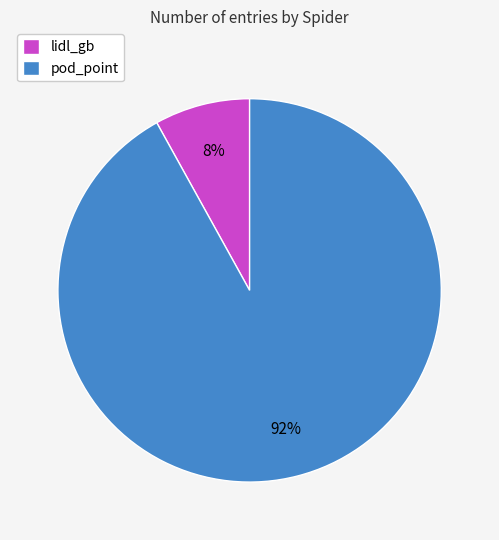

Count the number of slices in the pie.

2